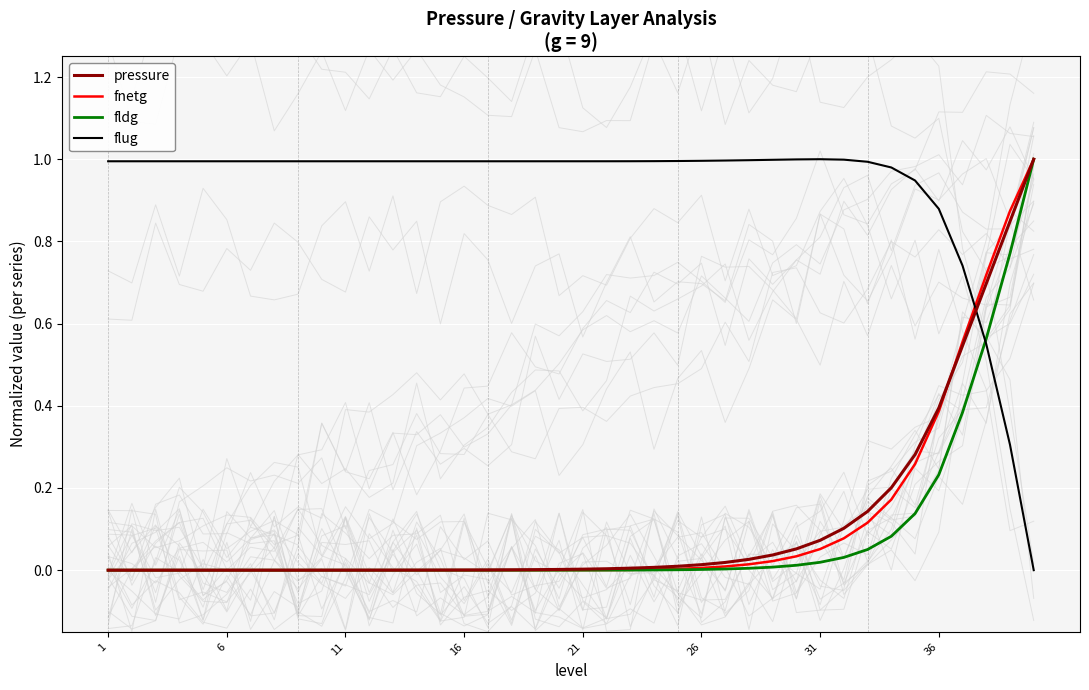

True or false: fnetg has more than 2 points higher than both neighbors.

False